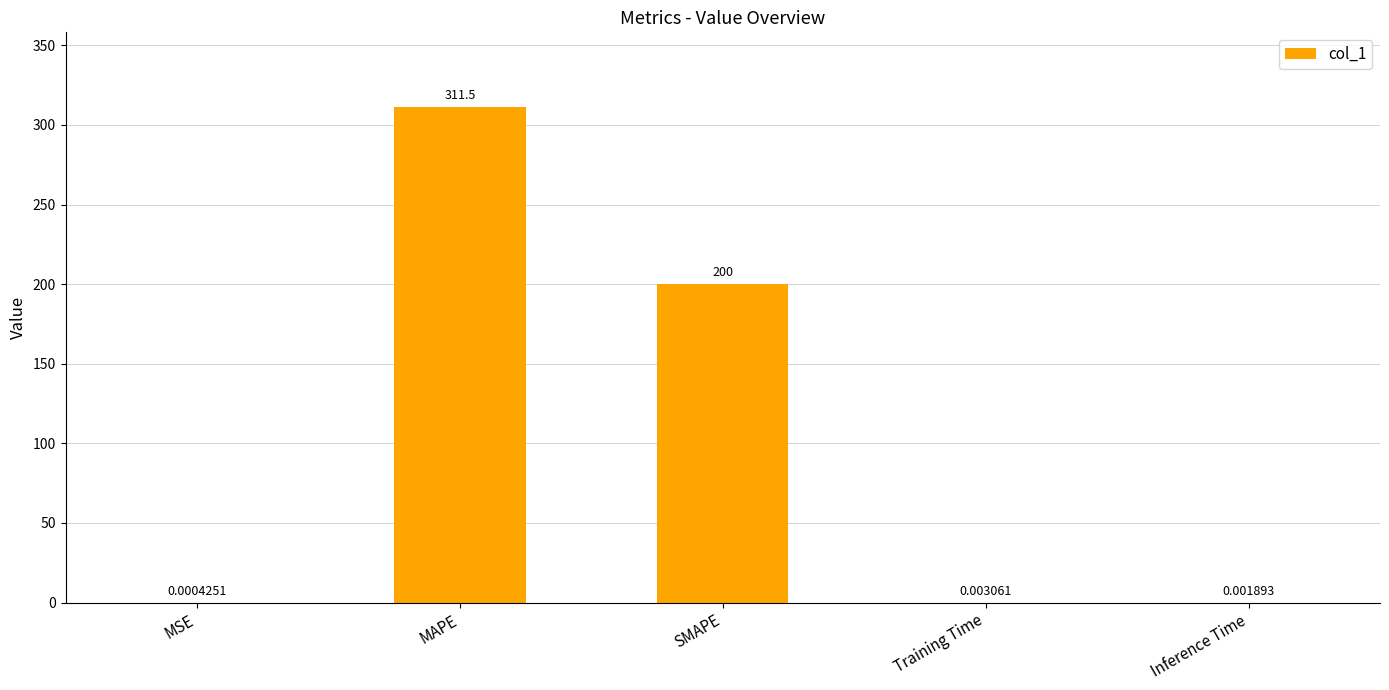

What is the change in value from MSE to SMAPE?

+200.0